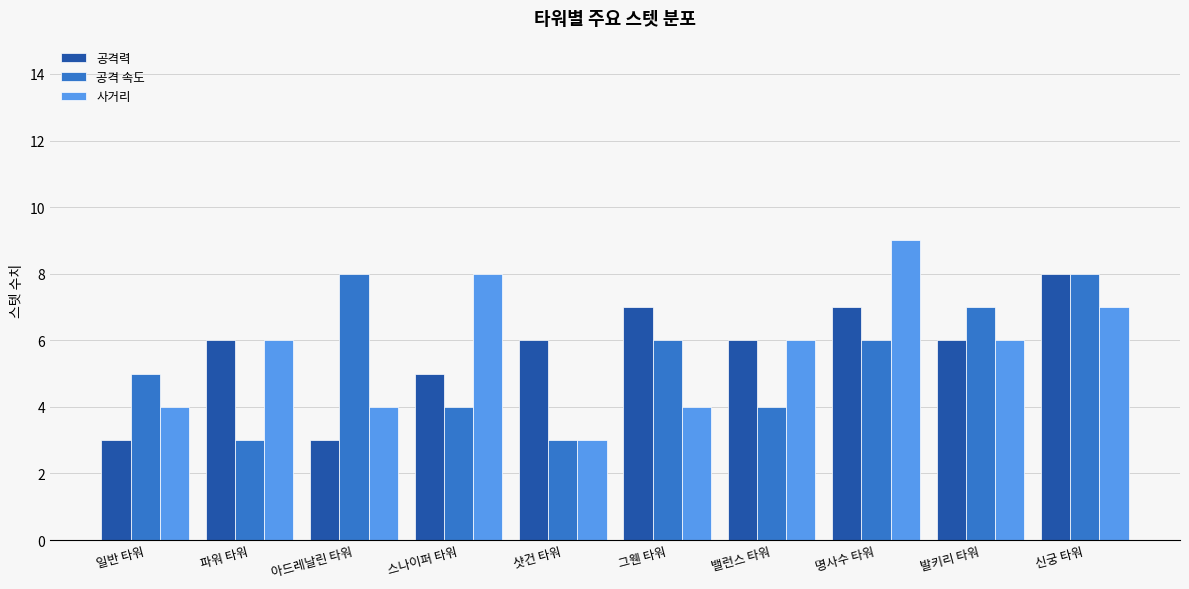

Is the value of 공격력 at 아드레날린 타워 greater than the value of 공격 속도 at 스나이퍼 타워?

No